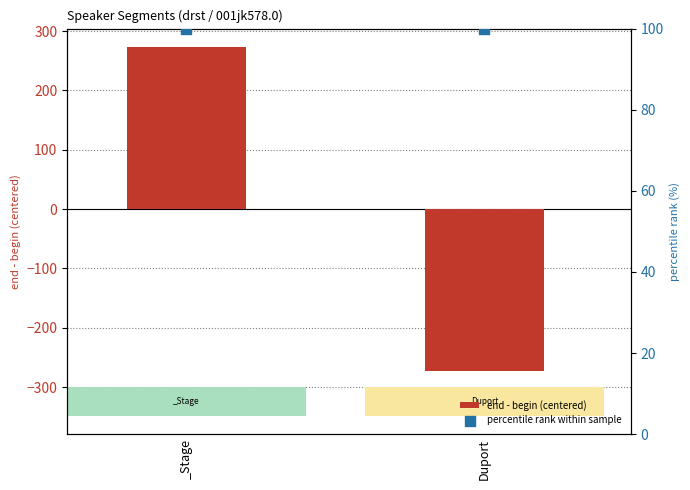

Which series has the largest total across all categories?

percentile rank within sample